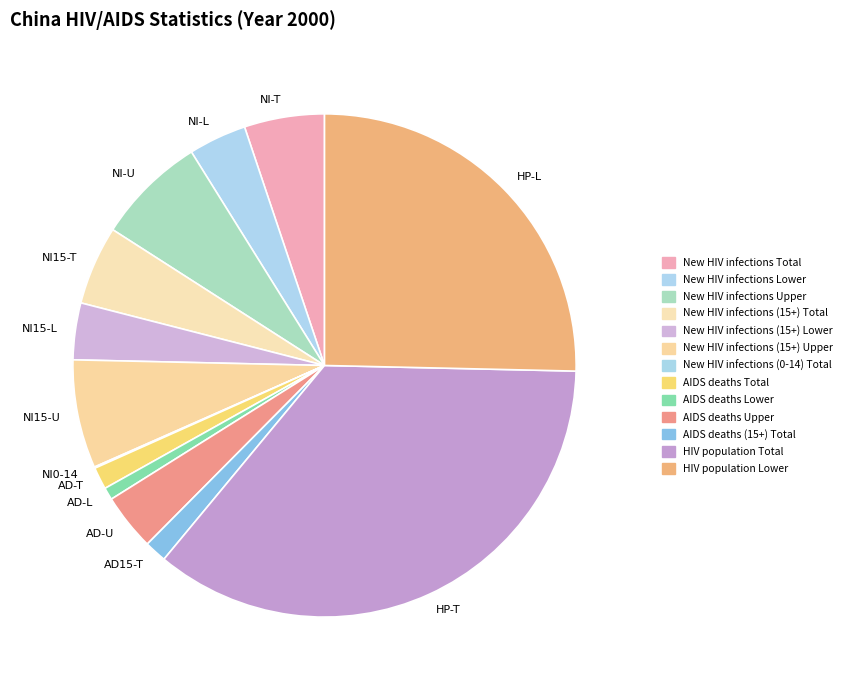

The NI-T slice represents 1% of the pie. True or false?

False